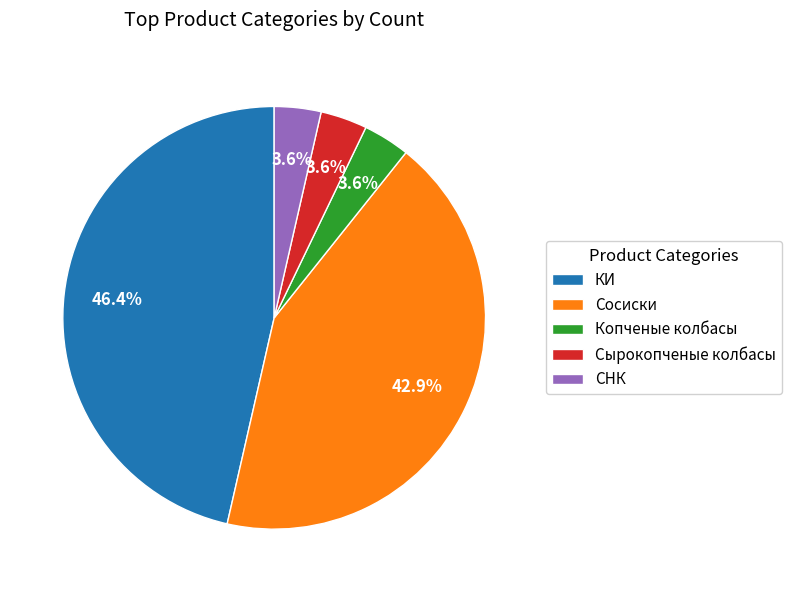

What percentage is the КИ slice, to the nearest percent?

46%